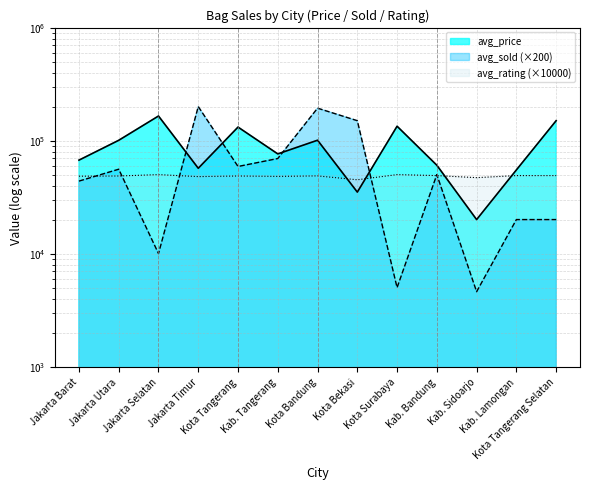

Which series changed the most between Kota Bekasi and Kab. Lamongan?

avg_sold